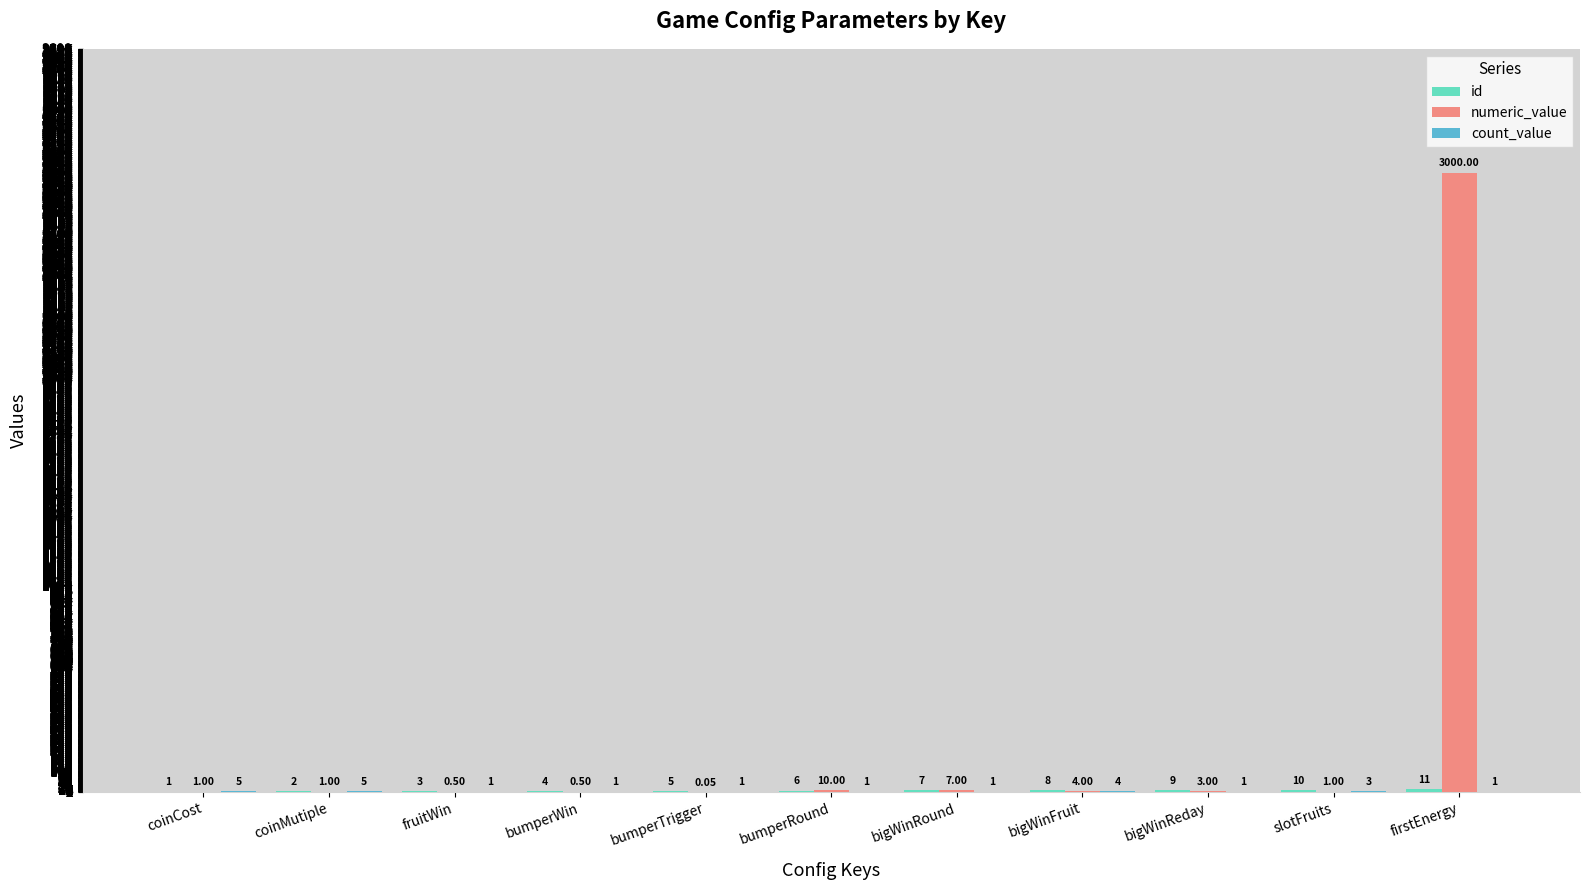

Which series has the largest total across all categories?

numeric_value